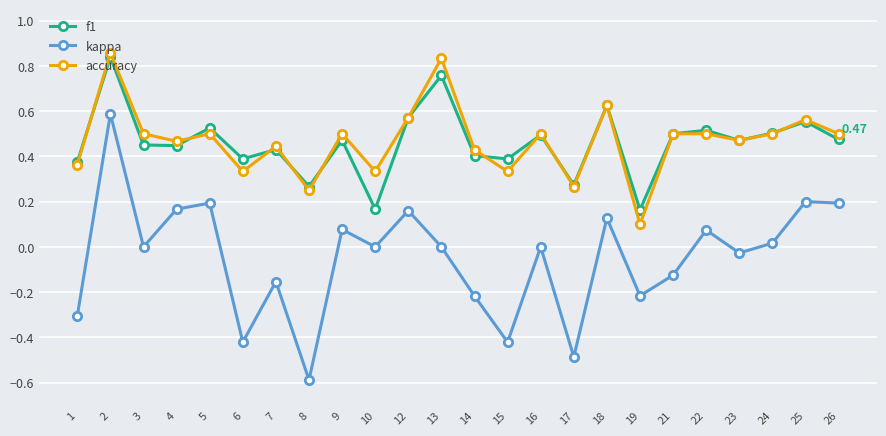

Which series has the largest range (max minus min)?

kappa